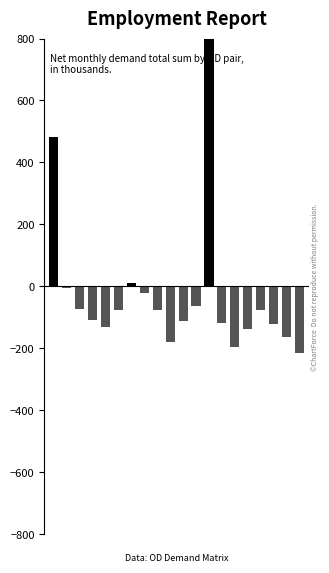

What is the change in value from 0 to 11?

-545.9